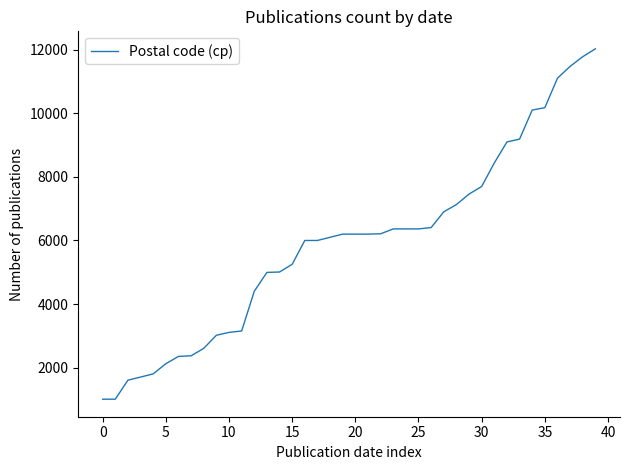

What is the difference between the maximum and minimum values?

11029